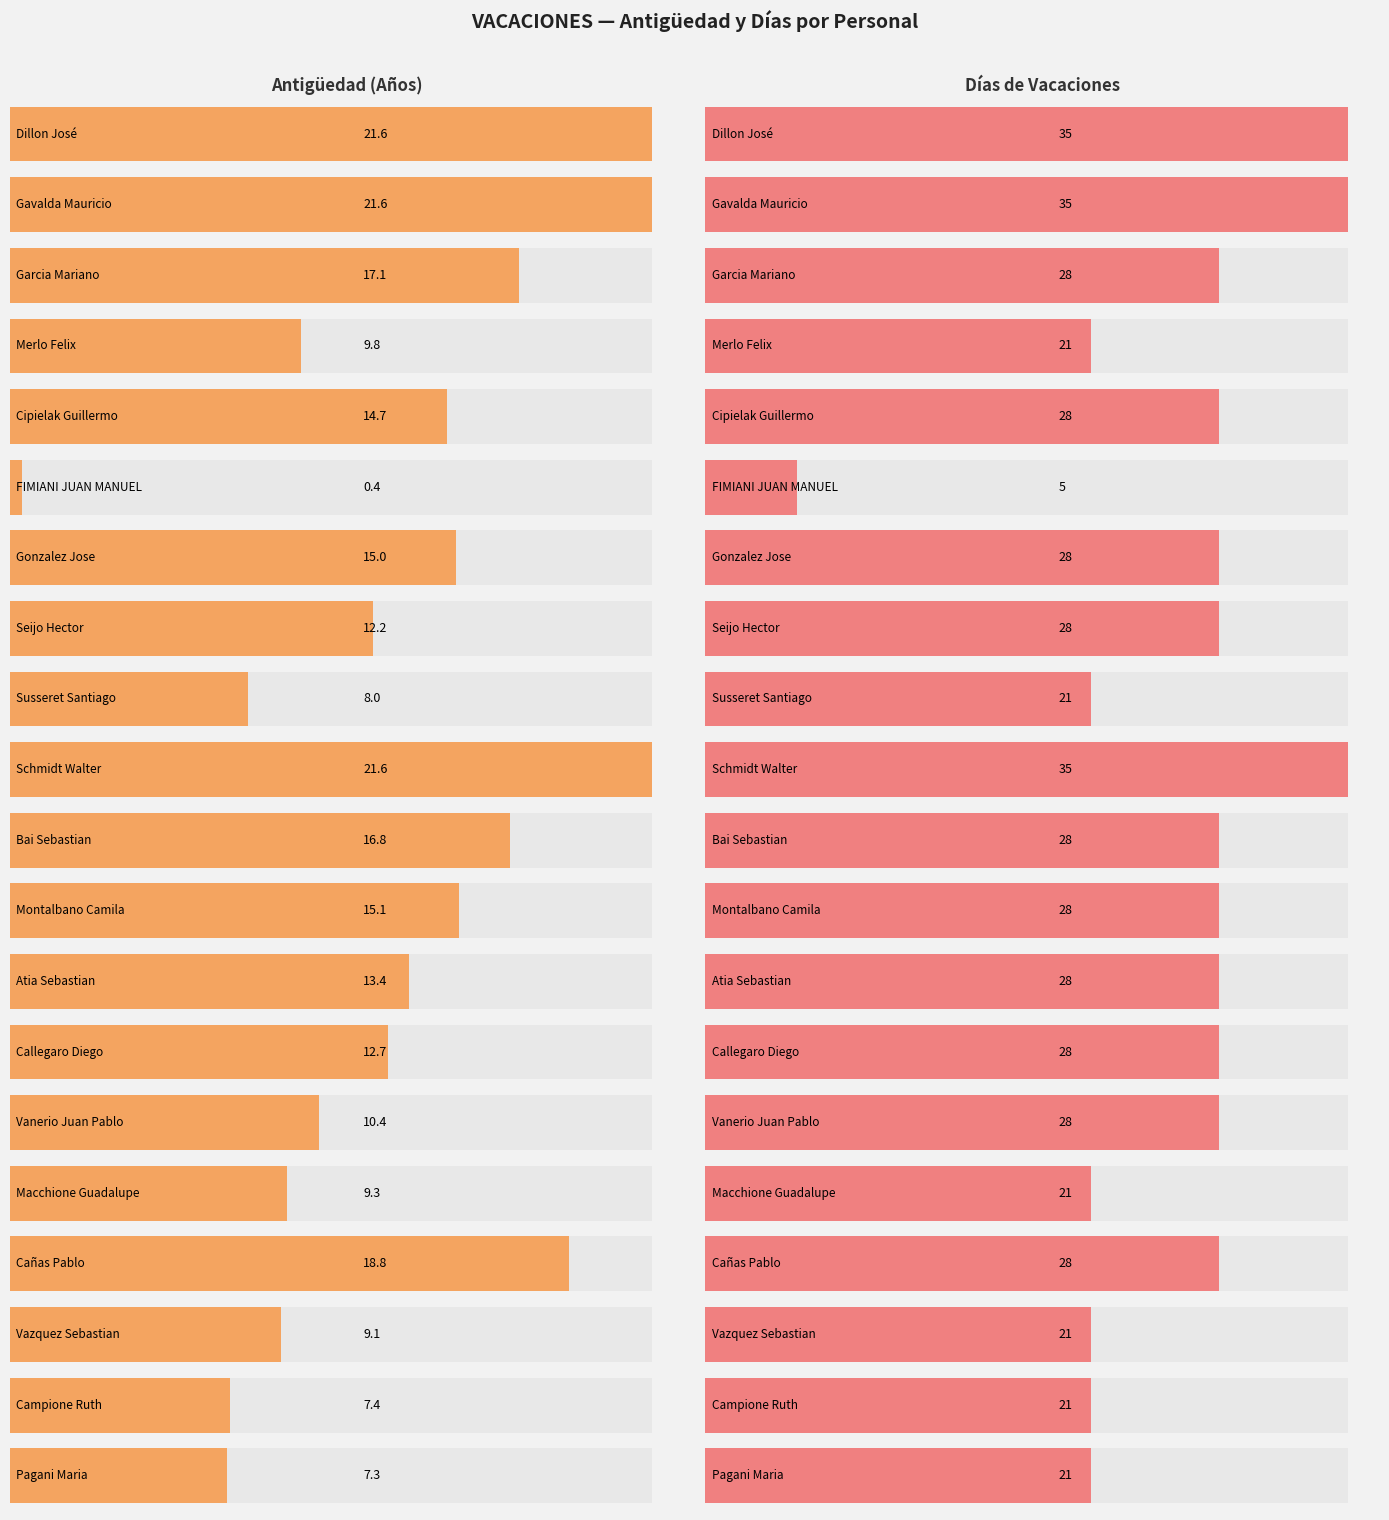

Does the chart contain any negative values?

No